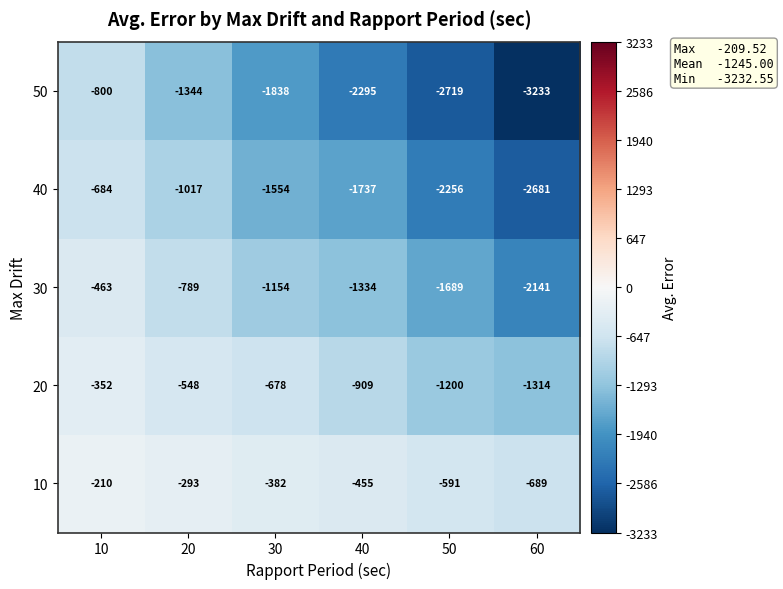

Reading right to left, what are all the values shown in this chart?

50: -3233	-2719	-2295	-1838	-1344	-800
40: -2681	-2256	-1737	-1554	-1017	-684
30: -2141	-1689	-1334	-1154	-789	-463
20: -1314	-1200	-909	-678	-548	-352
10: -689	-591	-455	-382	-293	-210